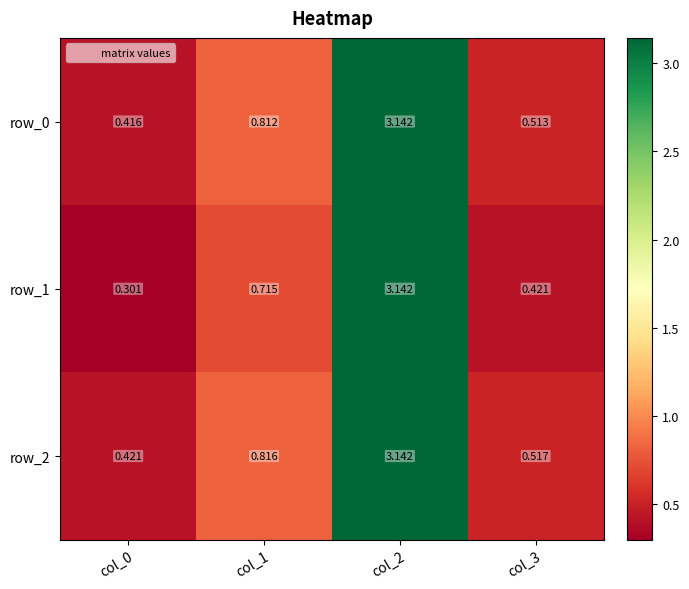

What is the sum of all row_0 values?

4.9